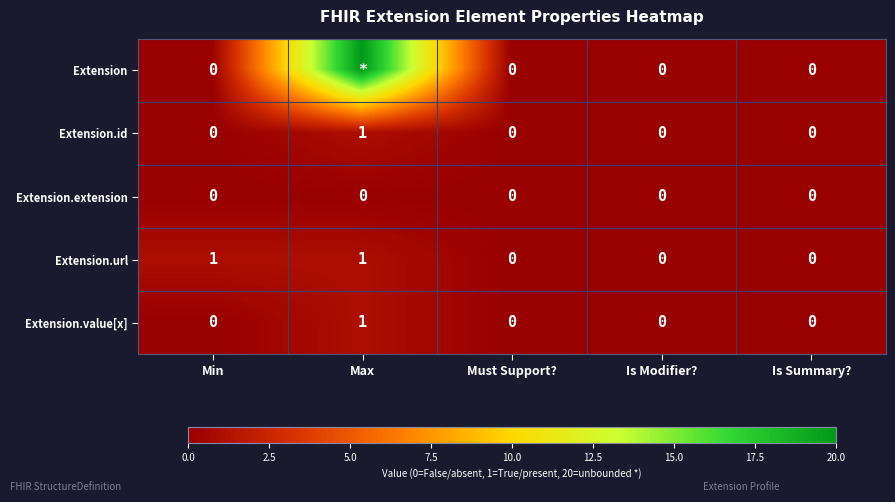

The value of Extension.id at Is Summary? is 0. True or false?

True